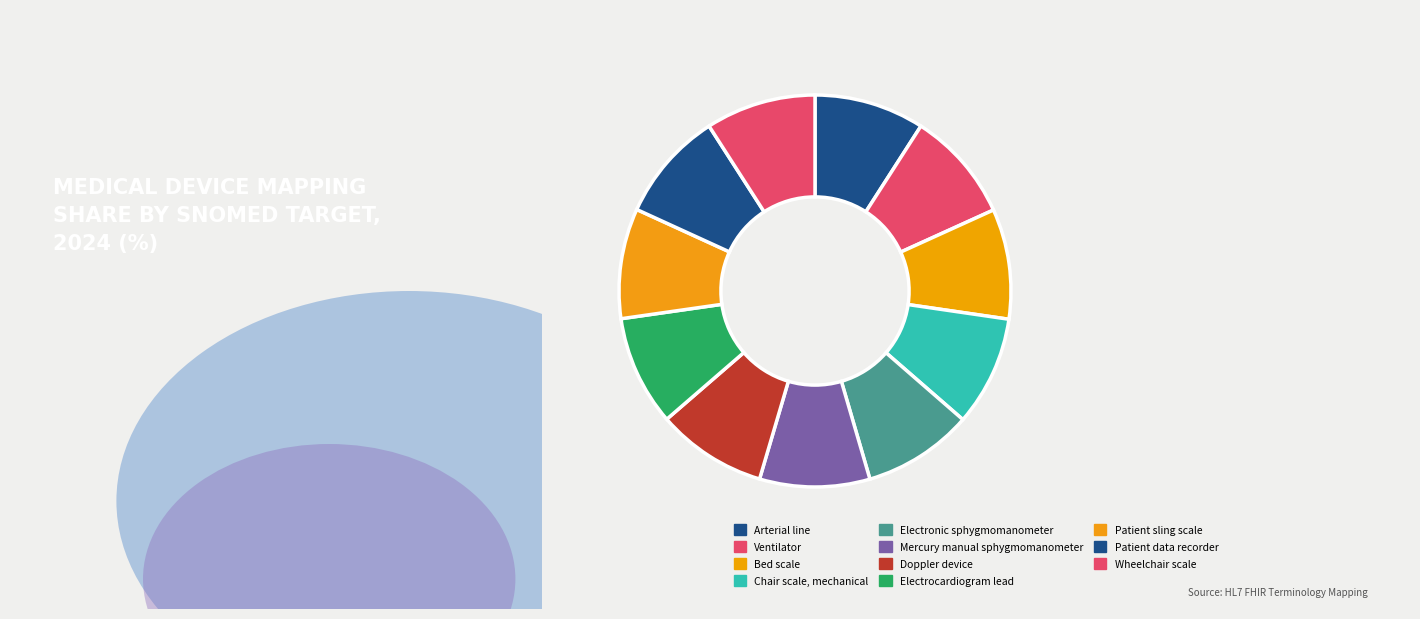

How many slices are in this pie chart?

11